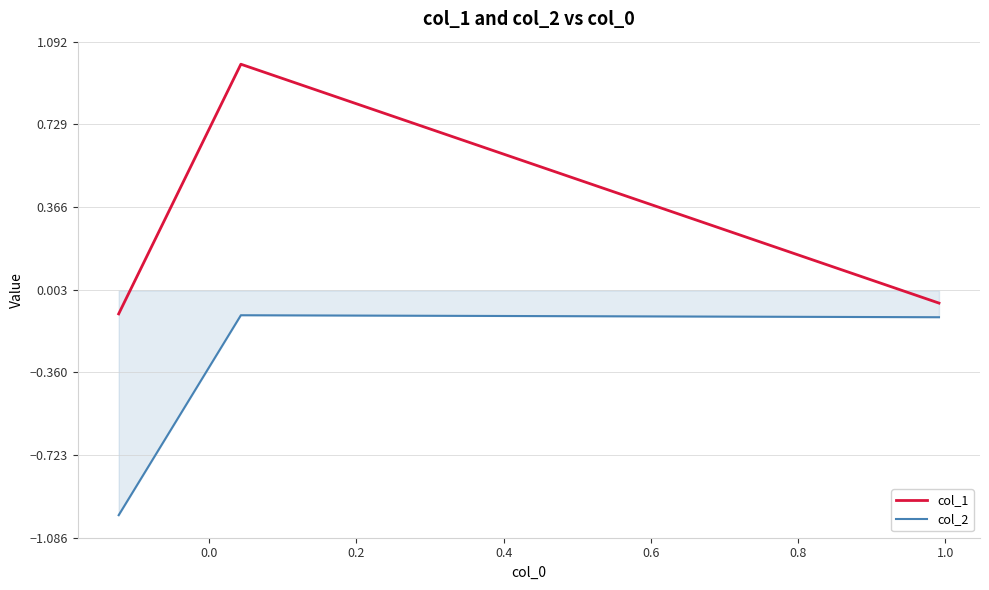

Rank the series by their maximum value, from highest to lowest.

col_1, col_2